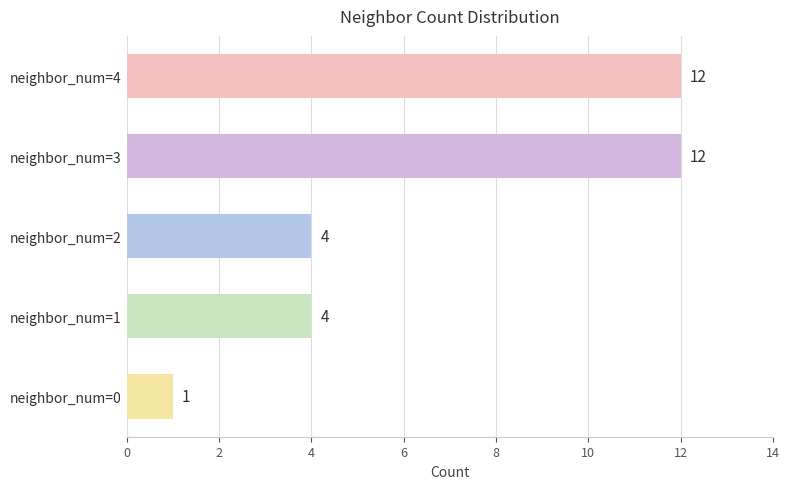

Which has a higher value, neighbor_num=0 or neighbor_num=4?

neighbor_num=4